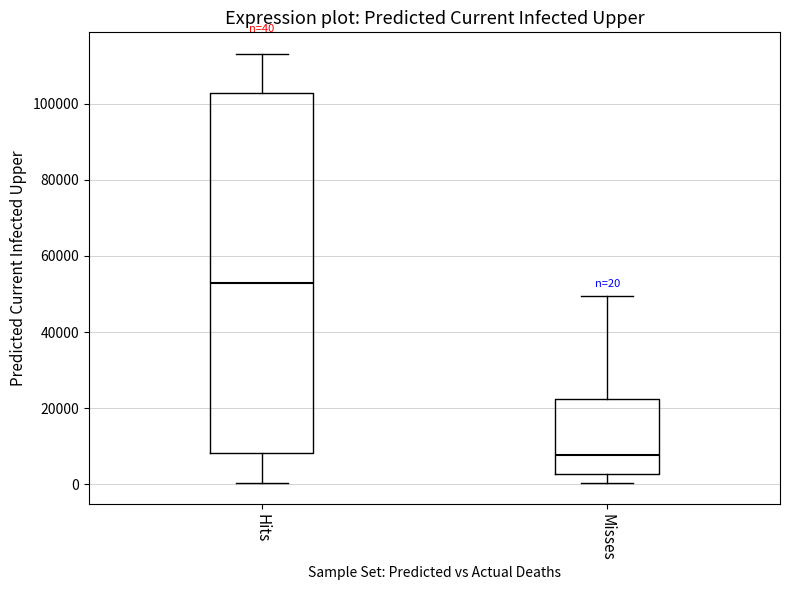

Which box has the highest median line?

Hits